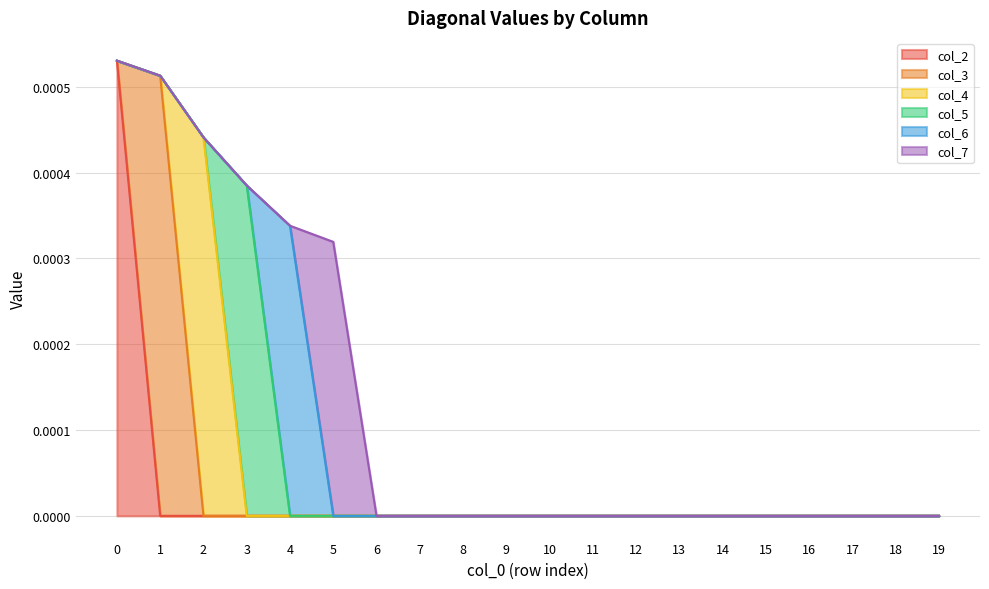

Is it true that col_2 equals 0.0 at 8?

True